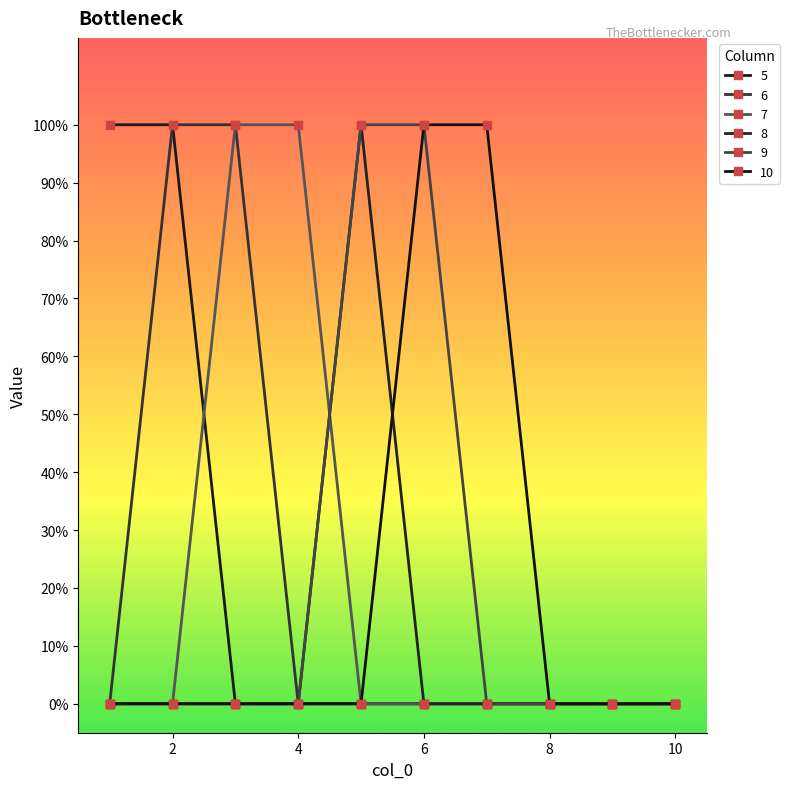

Is this an area chart (filled region under the line)?

No